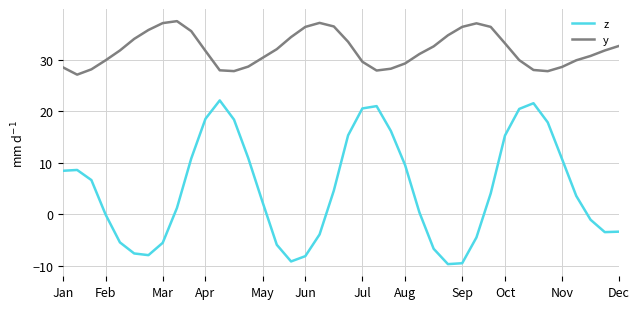

True or false: z and y cross at least once.

False